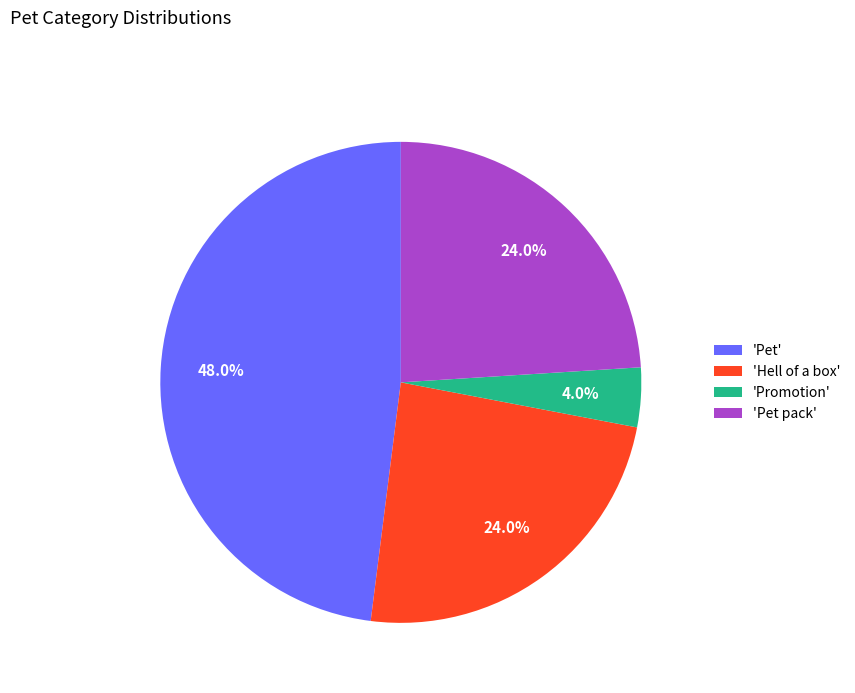

Between 'Pet pack' and 'Promotion', which is larger?

'Pet pack'